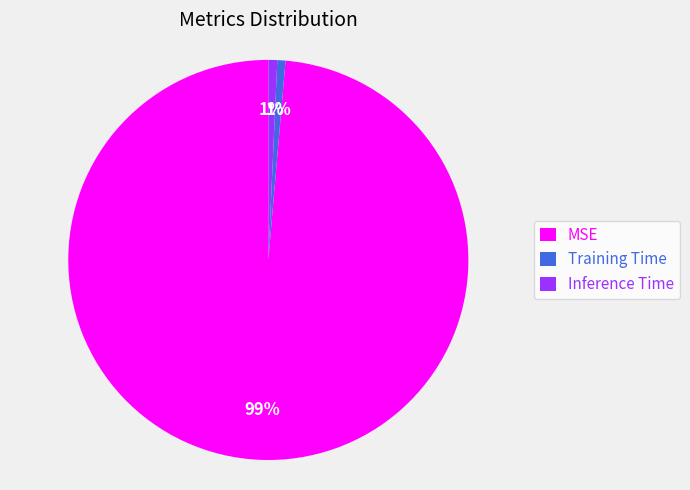

Count the number of slices in the pie.

3